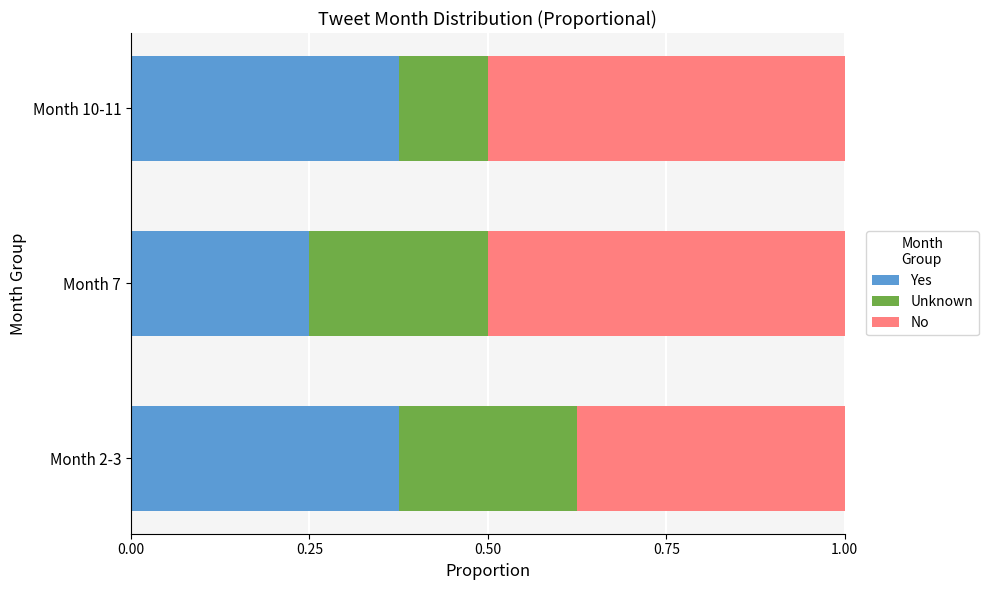

At which label does Yes reach its minimum?

Month 7